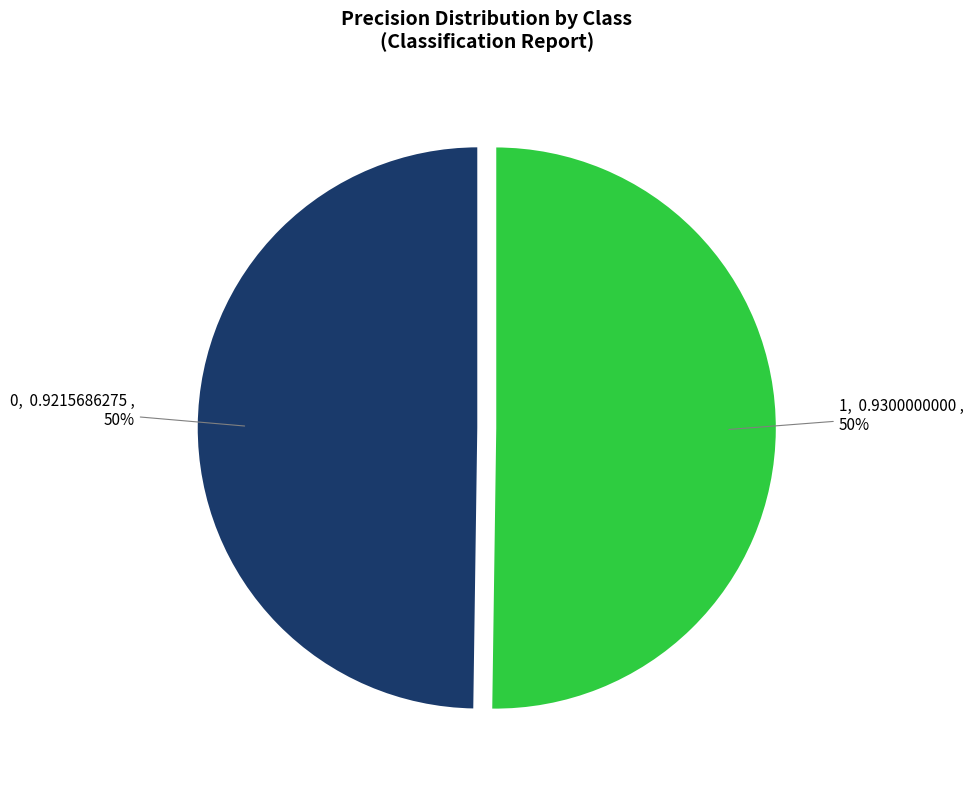

What percentage is the 0 slice, to the nearest percent?

50%